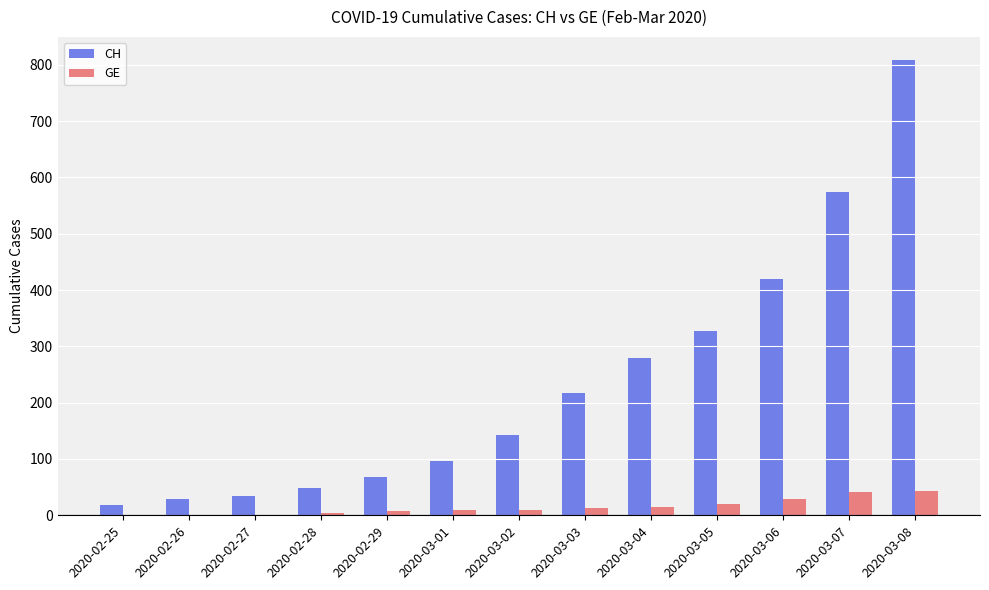

Which series has the widest spread of values?

CH